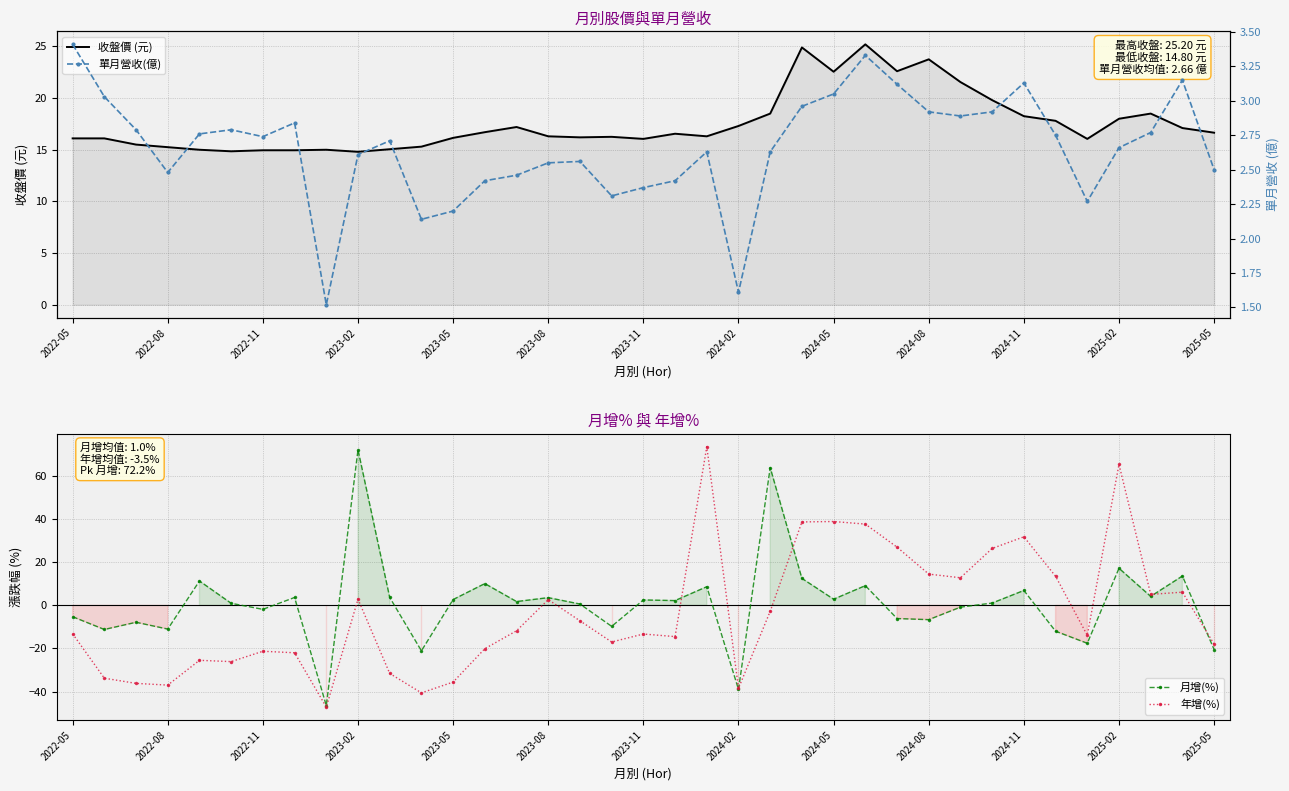

Which series has the largest total across all categories?

收盤價 (元)